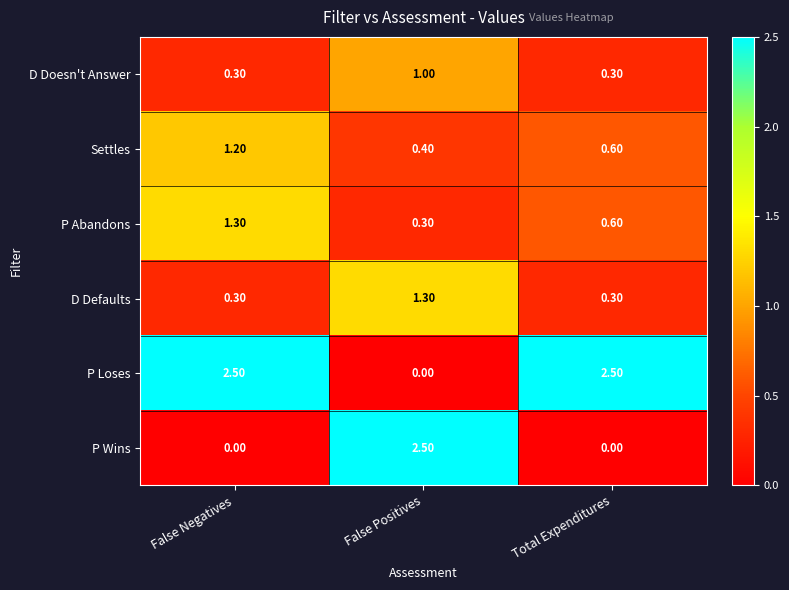

What is the total value across all series at Total Expenditures?

4.3